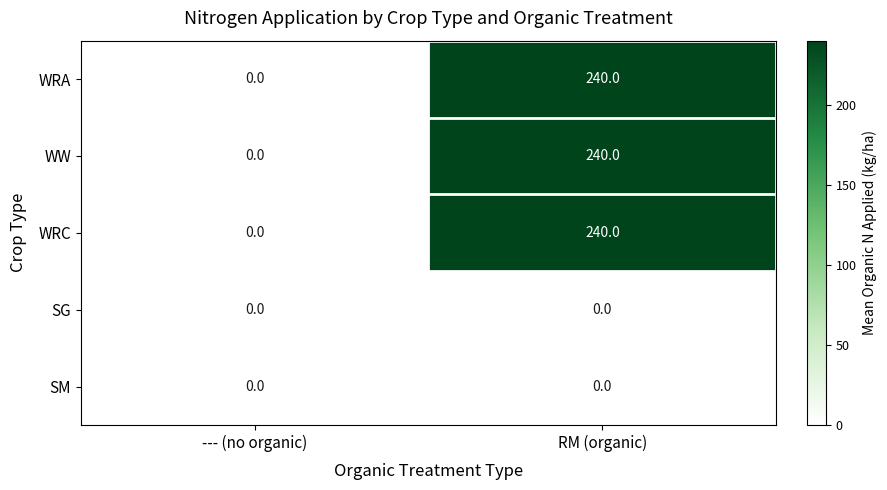

What is the greatest value displayed?

240